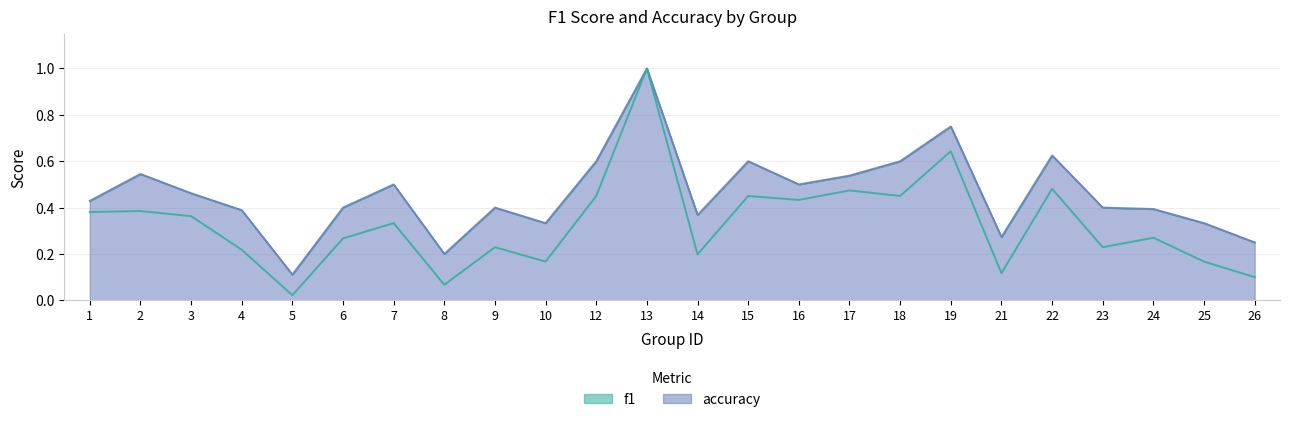

What is the sum of the accuracy values at 13 and 15?

1.6